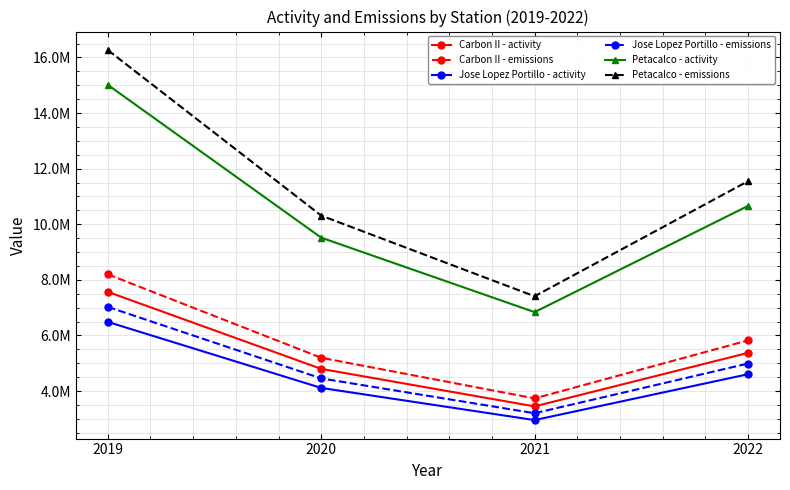

True or false: Carbon II - activity has a value of 5372000 at 2022.

True